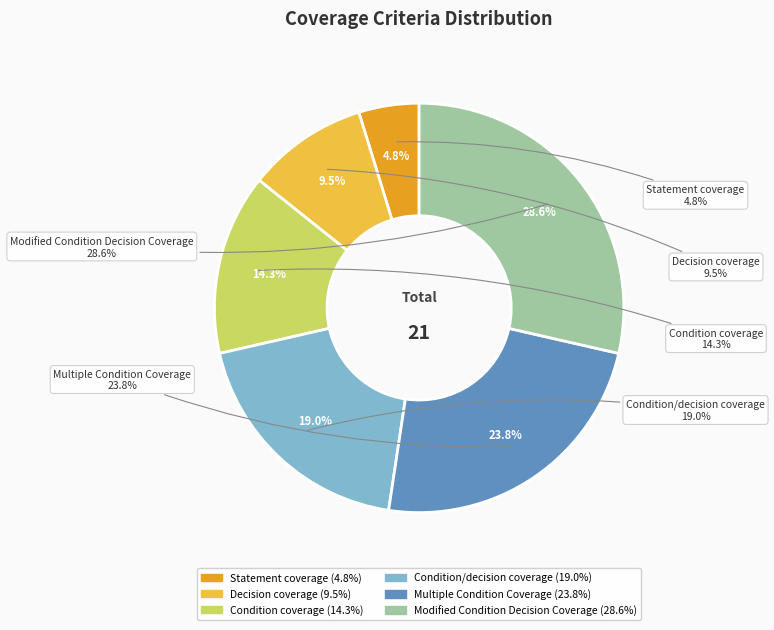

What is the smallest slice in the pie chart?

Statement coverage